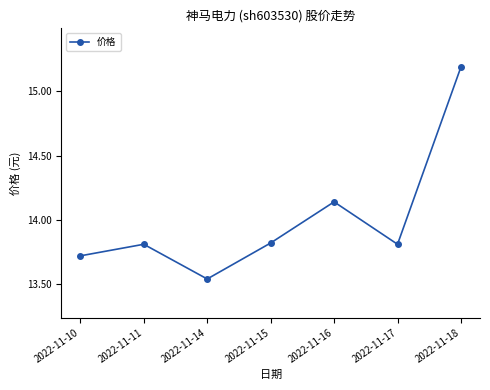

What is the sum of all values?

98.0